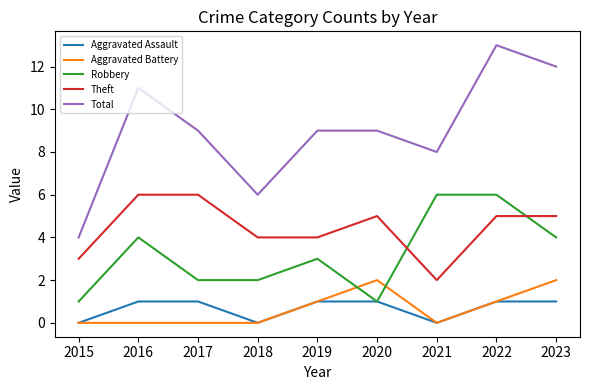

At which category is the sum across all series the highest?

2022